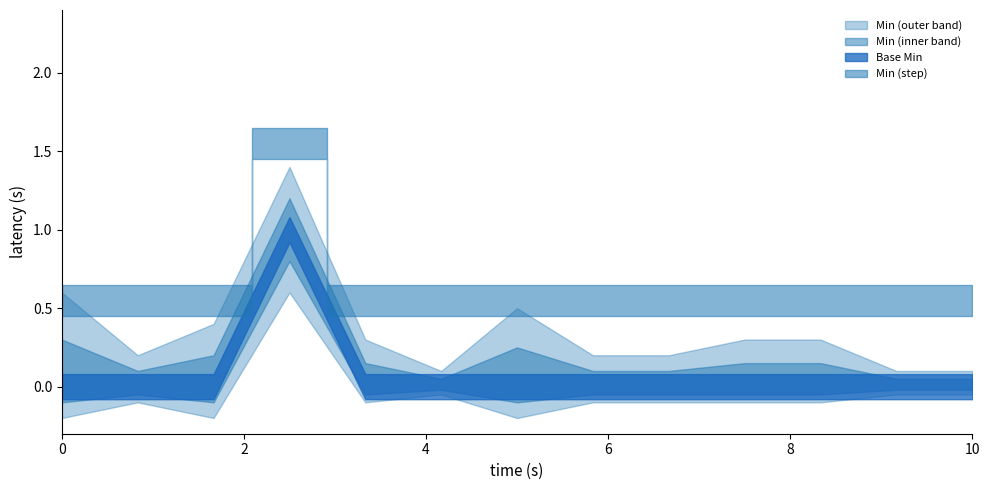

The chart shows a value of 1.0 at Extension.value[x].value. True or false?

False